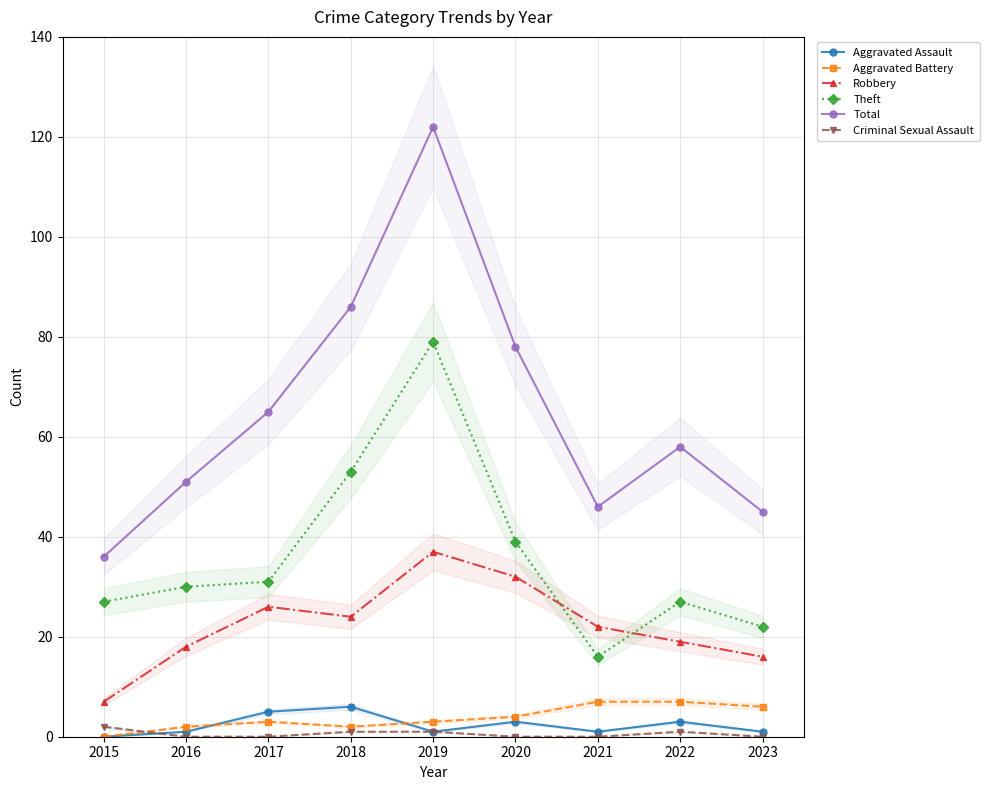

True or false: Theft has a value of 22 at 2023.

True